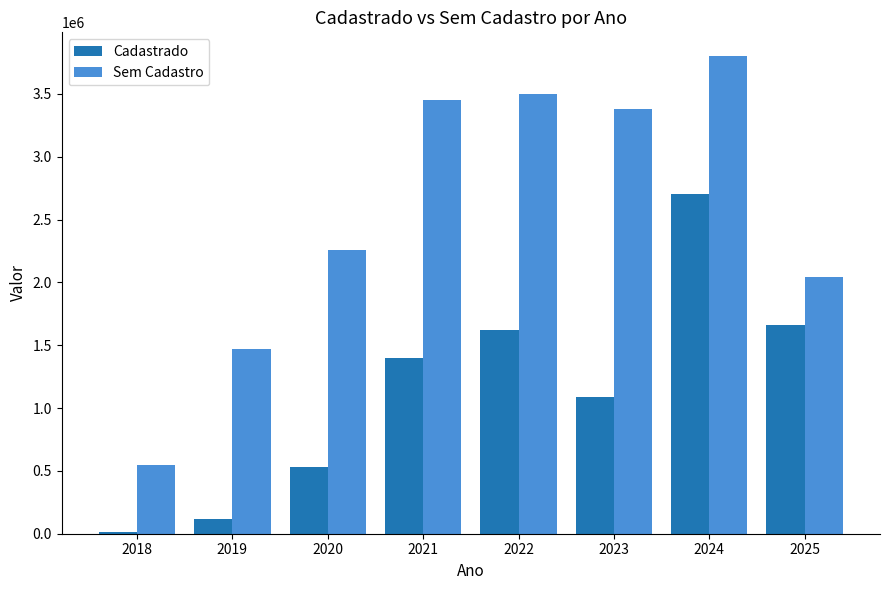

What is the sum of all Sem Cadastro values?

20451182.7